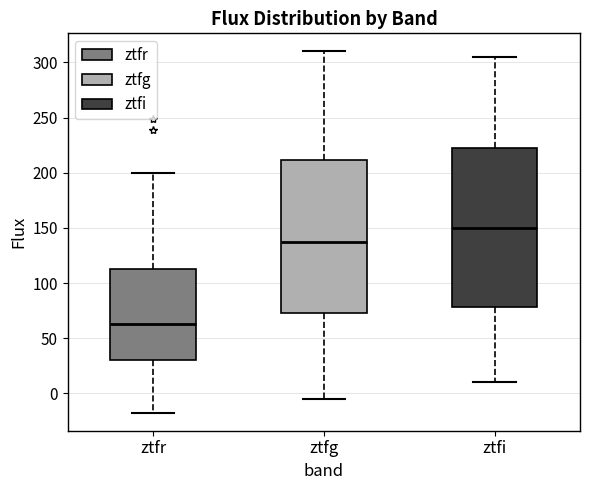

Which box has the highest median line?

ztfi